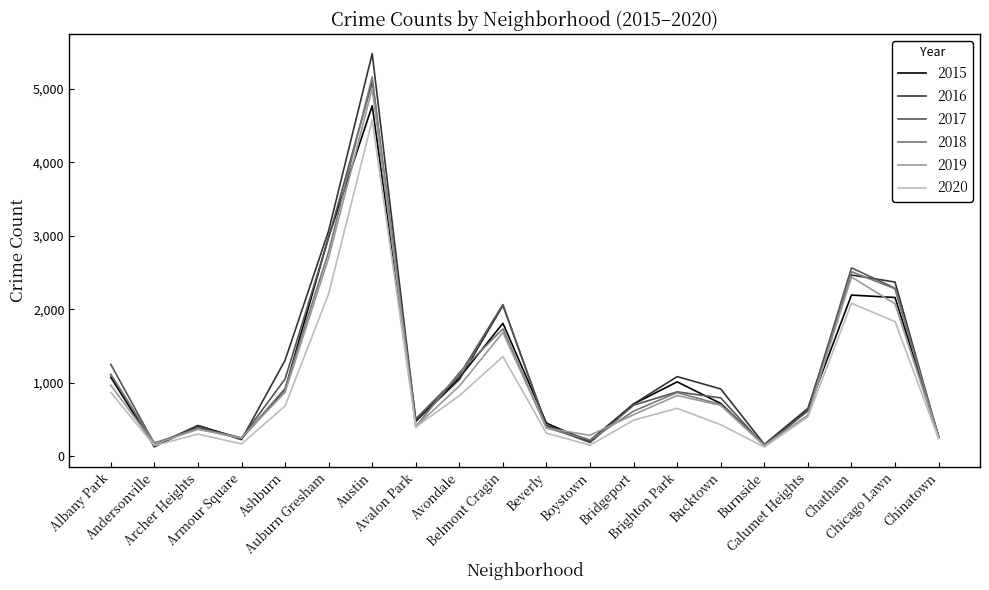

What is the smallest value displayed?

126